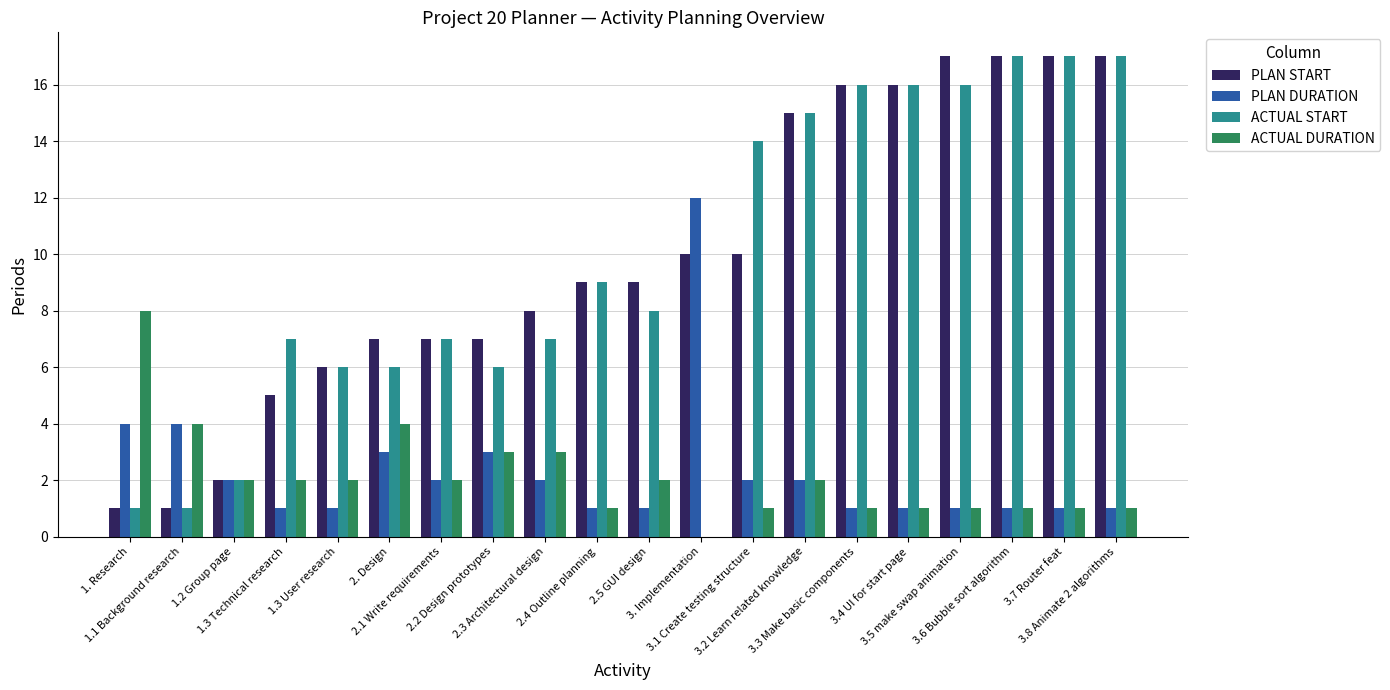

What is the maximum value for PLAN DURATION?

12